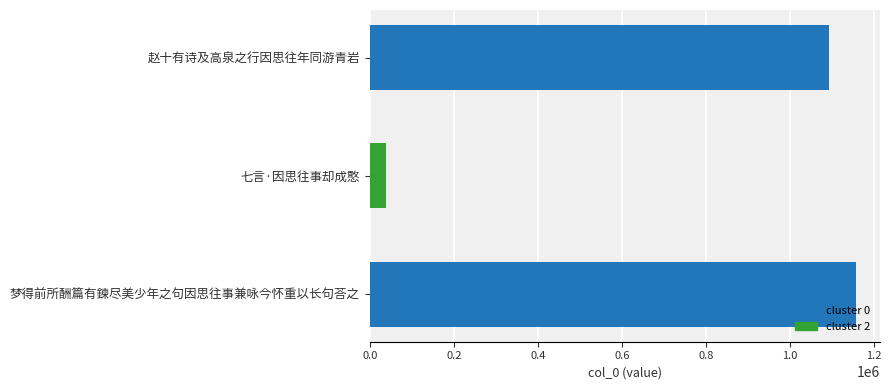

What is the label of the 3rd bar from the top?

梦得前所酬篇有鍊尽美少年之句因思往事兼咏今怀重以长句荅之